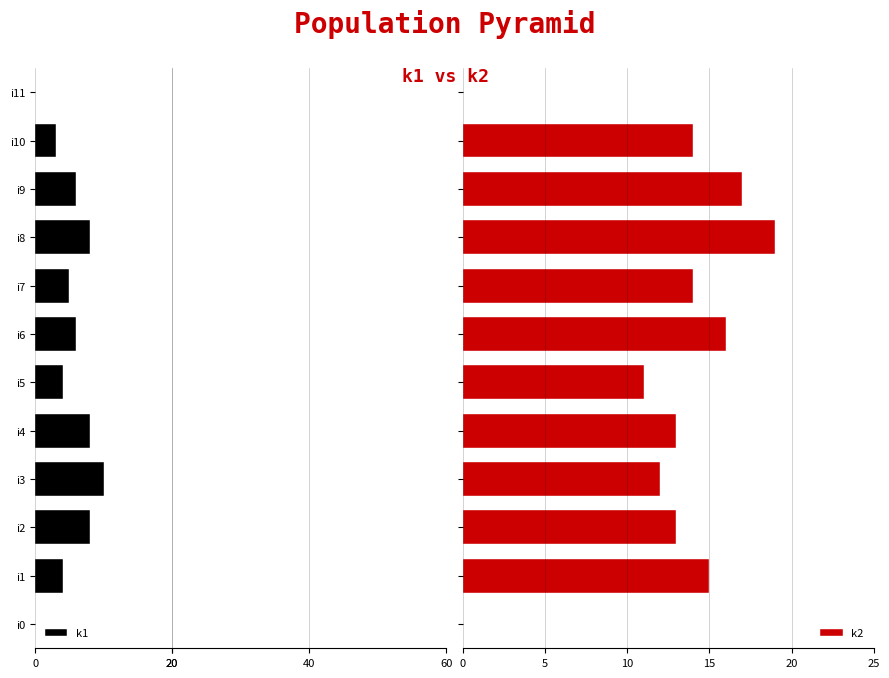

What is the difference between the maximum and minimum values in the k1 series?

10